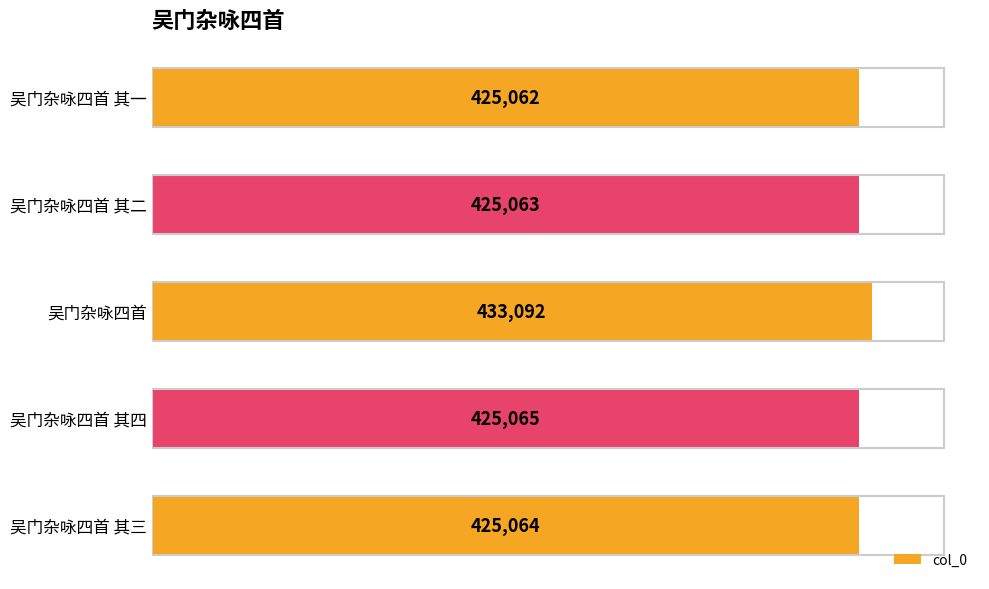

Is it true that the value at 吴门杂咏四首 其三 is 425064?

True